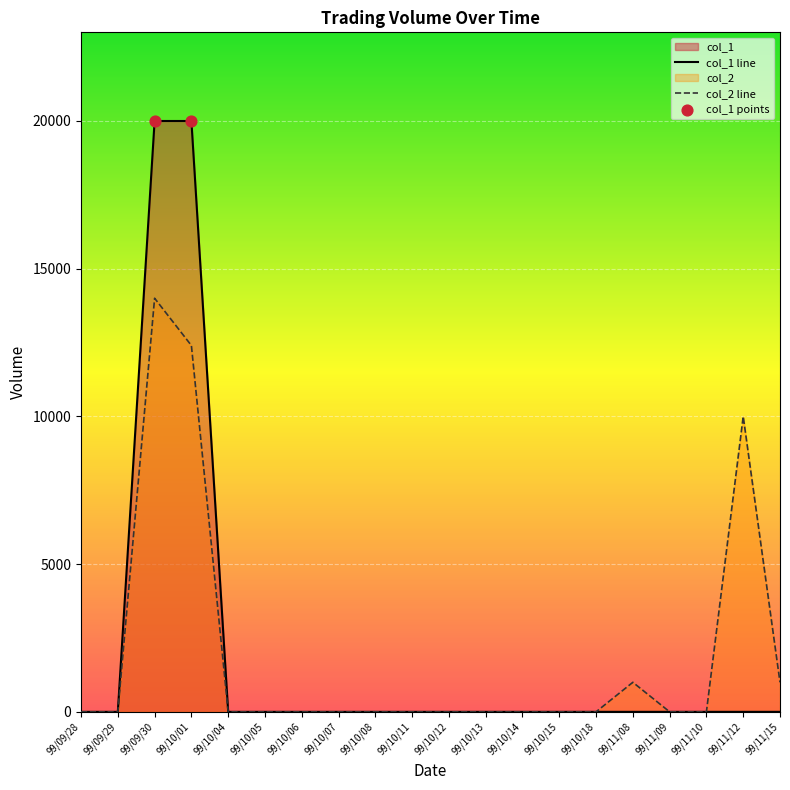

Which series contains the lowest Y value?

col_1